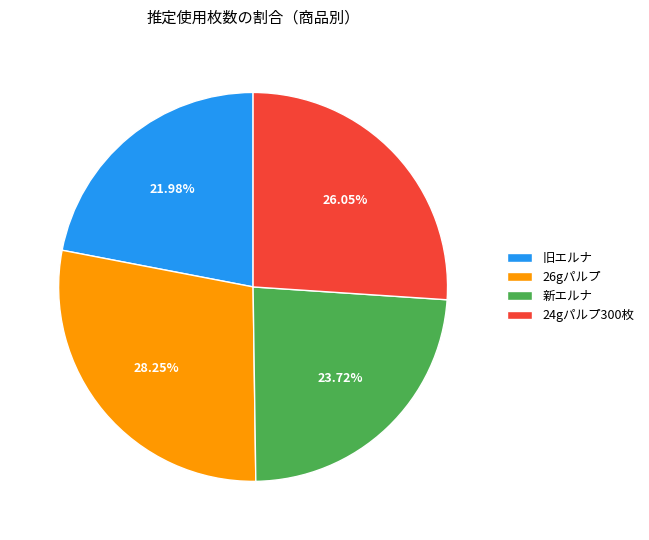

Is 旧エルナ the majority of the pie?

No